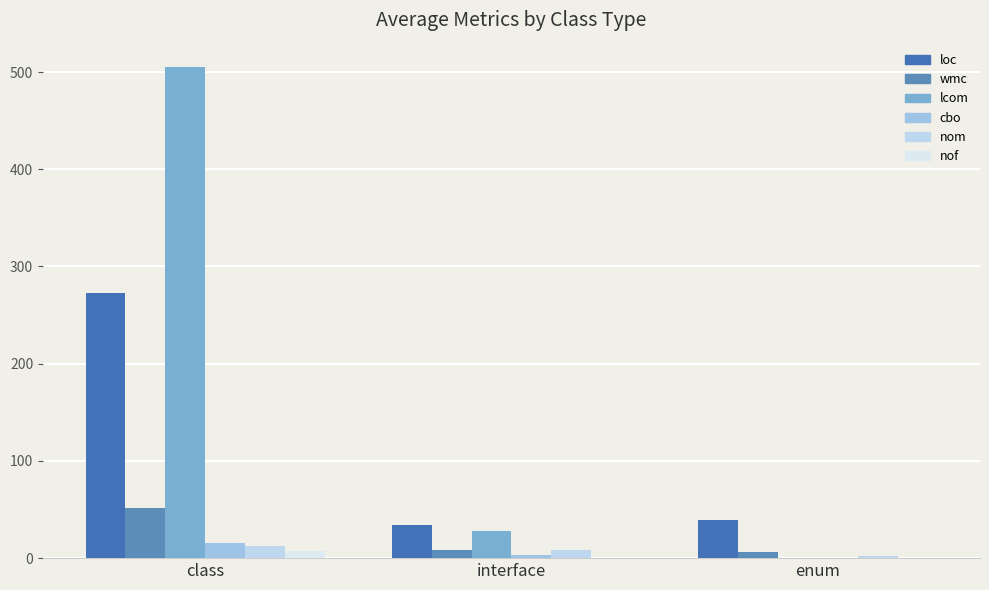

List the labels in order of wmc value, smallest first.

enum, interface, class